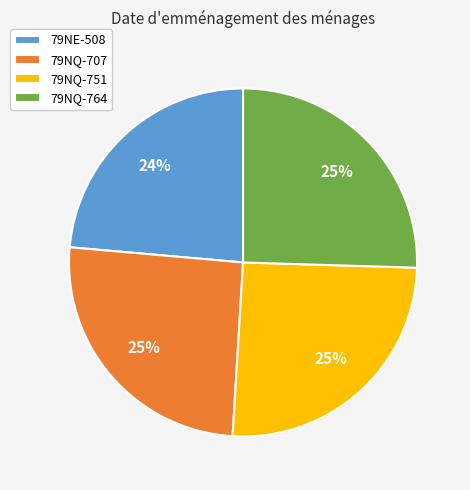

Which slice is the smallest?

79NE-508